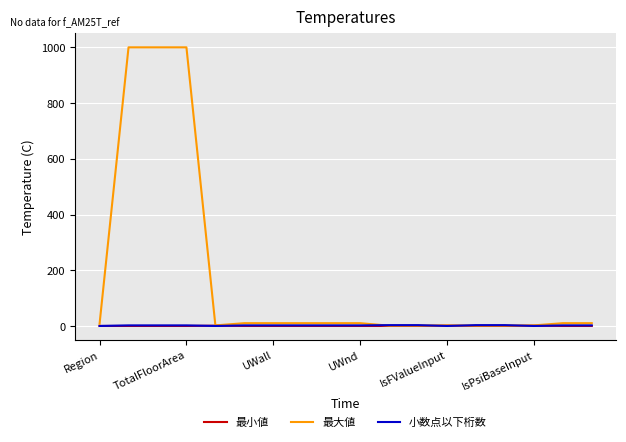

Which series has the largest total across all categories?

最大値